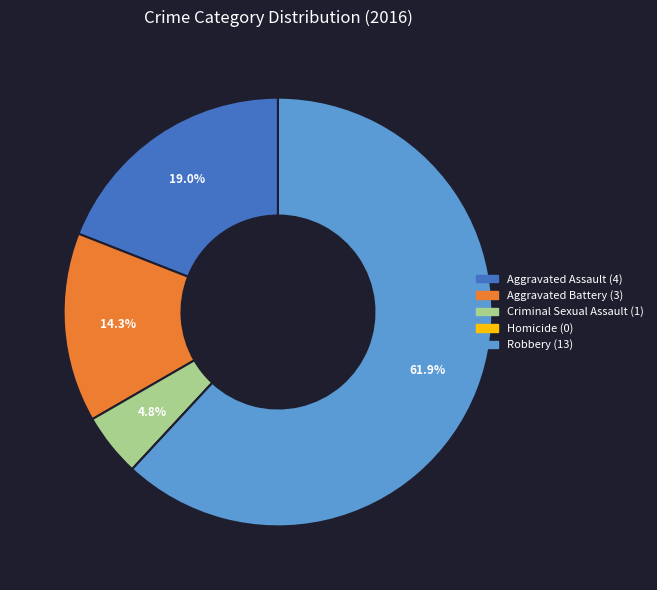

Combined, do Criminal Sexual Assault and Aggravated Battery account for over 50%?

No